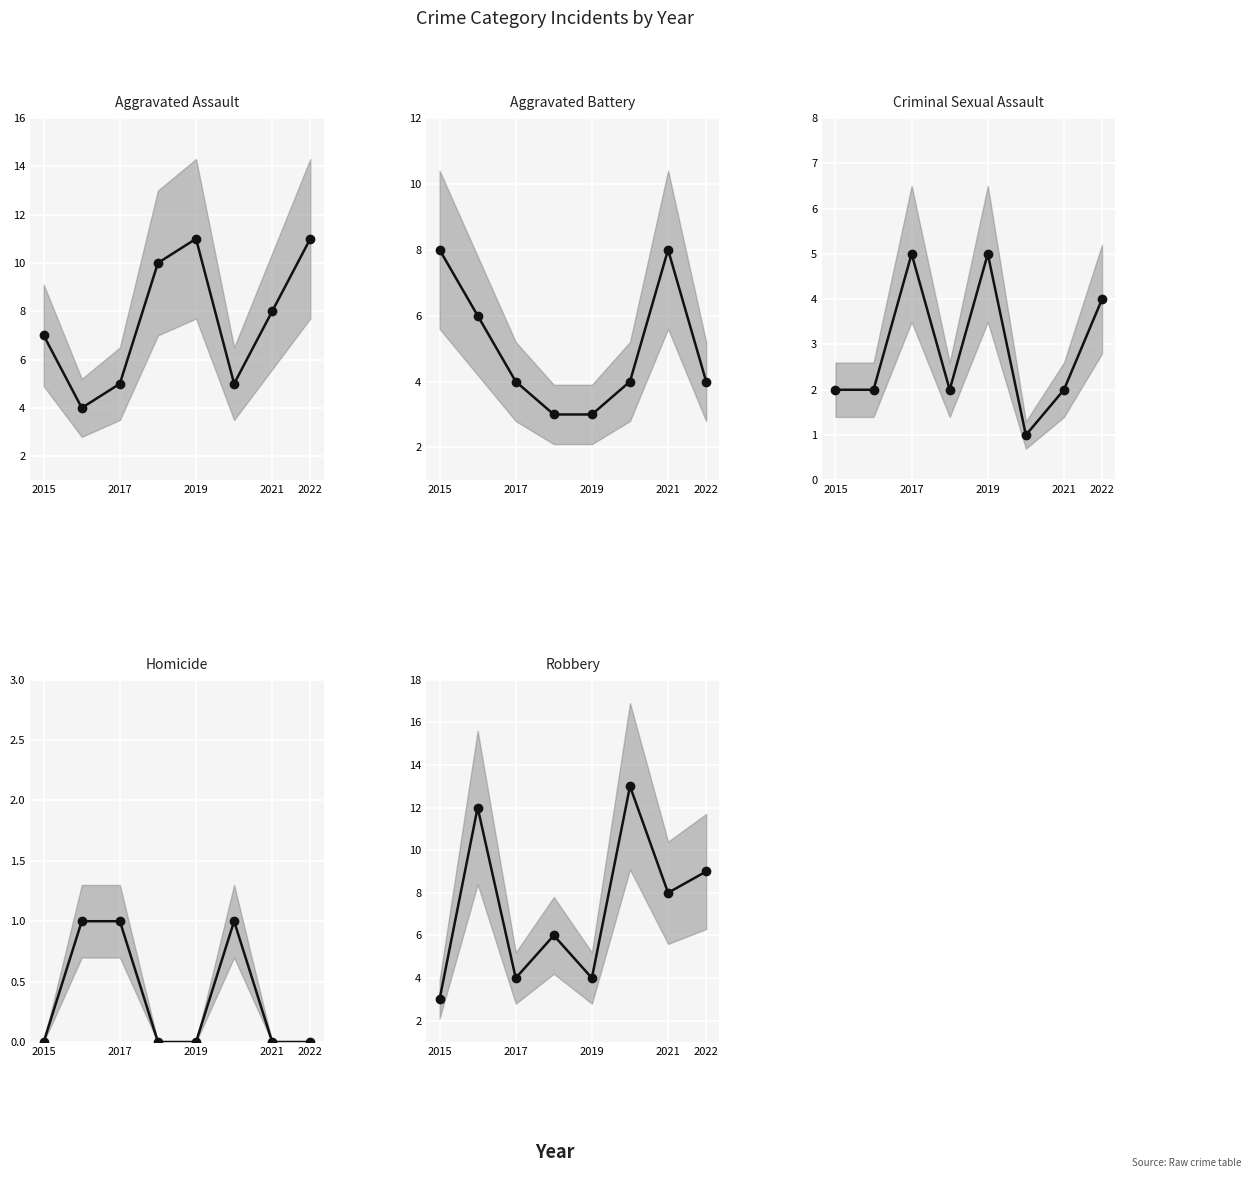

How many values in the Robbery series exceed 8?

3